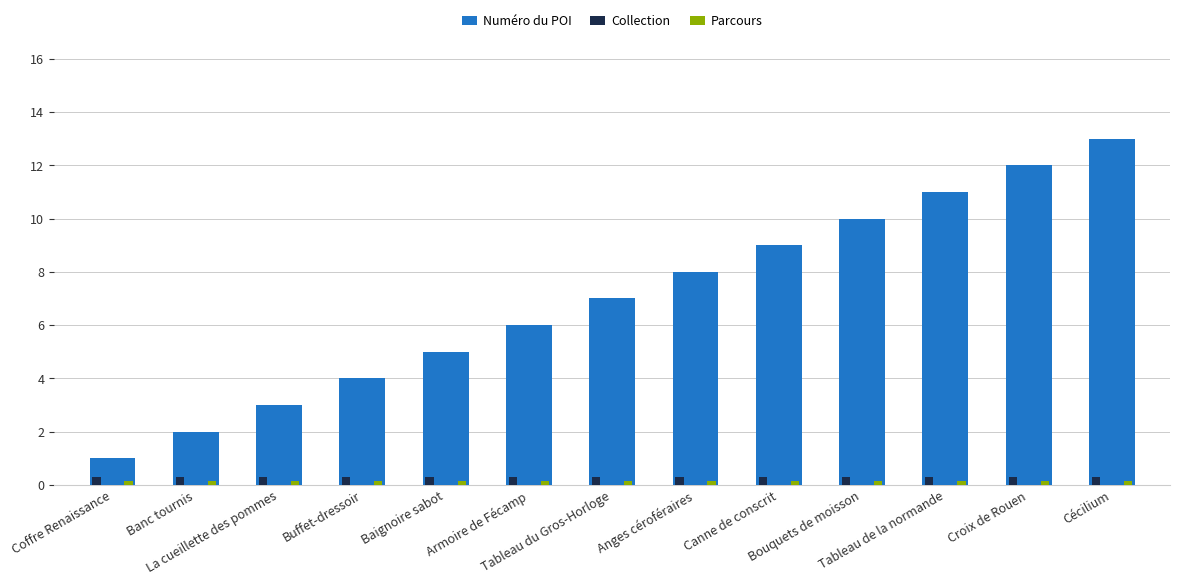

What is the greatest value displayed?

13.0